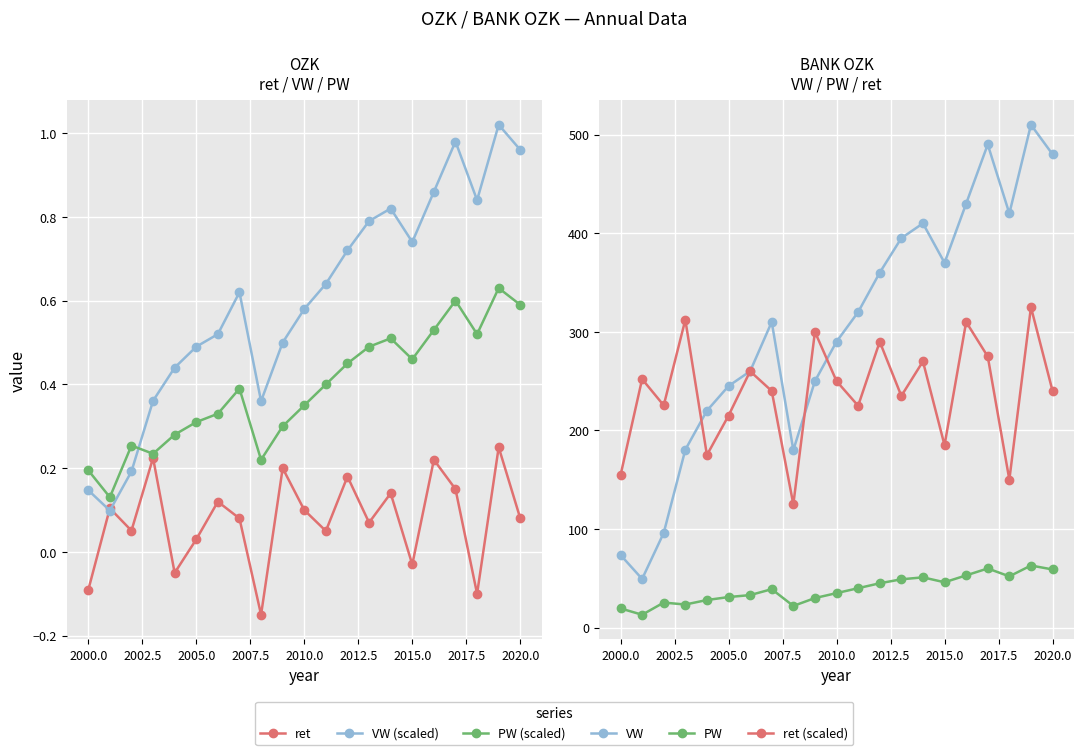

What is the sum of all VW (scaled) values?

12.7